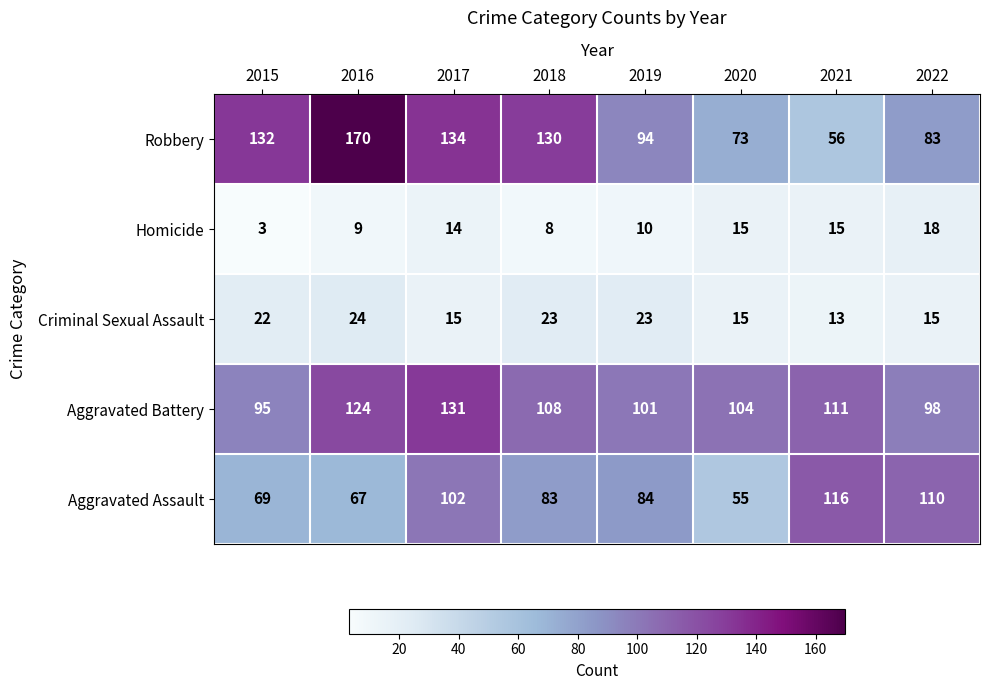

Rank the series by their maximum value, from highest to lowest.

Robbery, Aggravated Battery, Aggravated Assault, Criminal Sexual Assault, Homicide